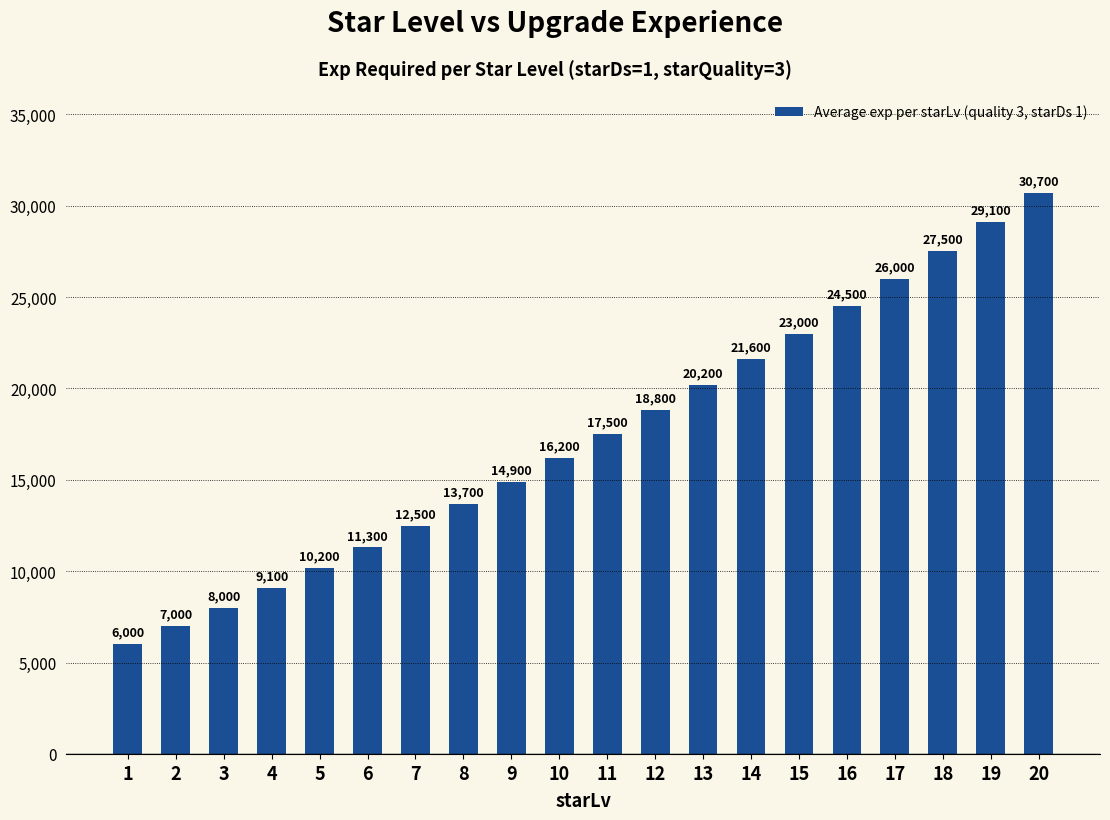

What is the ratio of the value at 12 to the value at 1?

3.1